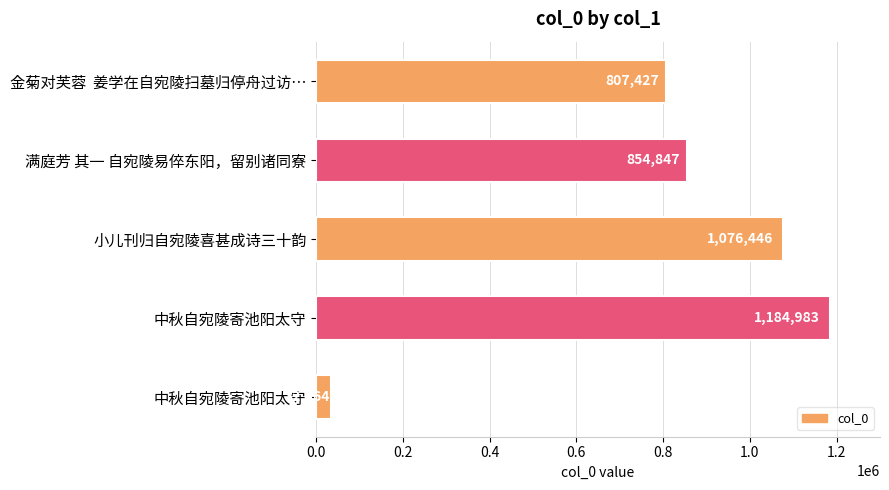

Are the bars horizontal?

Yes